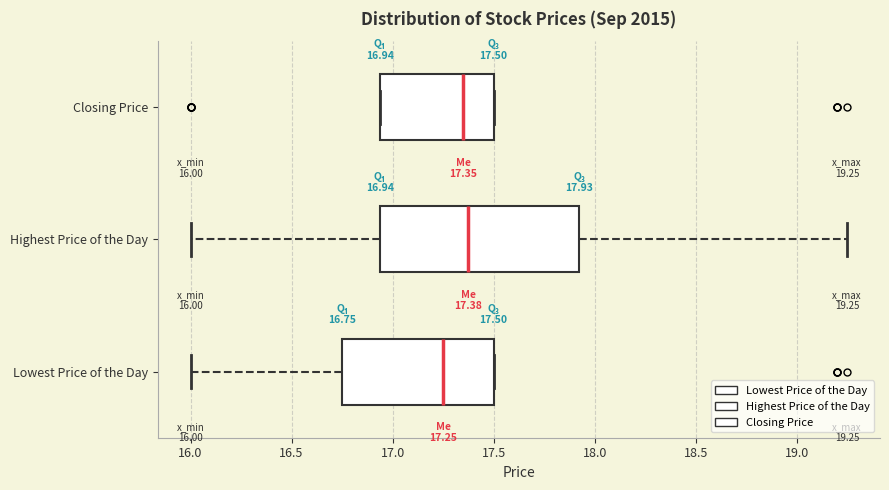

Which box is the widest, from its left edge to its right edge?

Highest Price of the Day